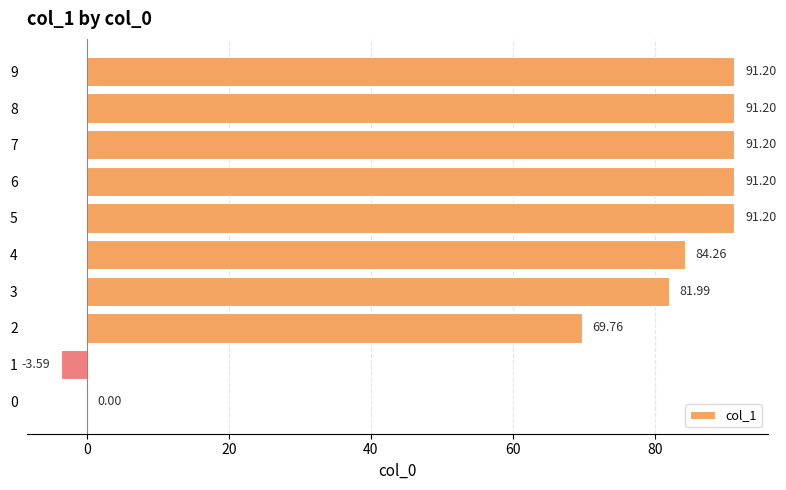

Which label corresponds to the largest value in the chart?

9